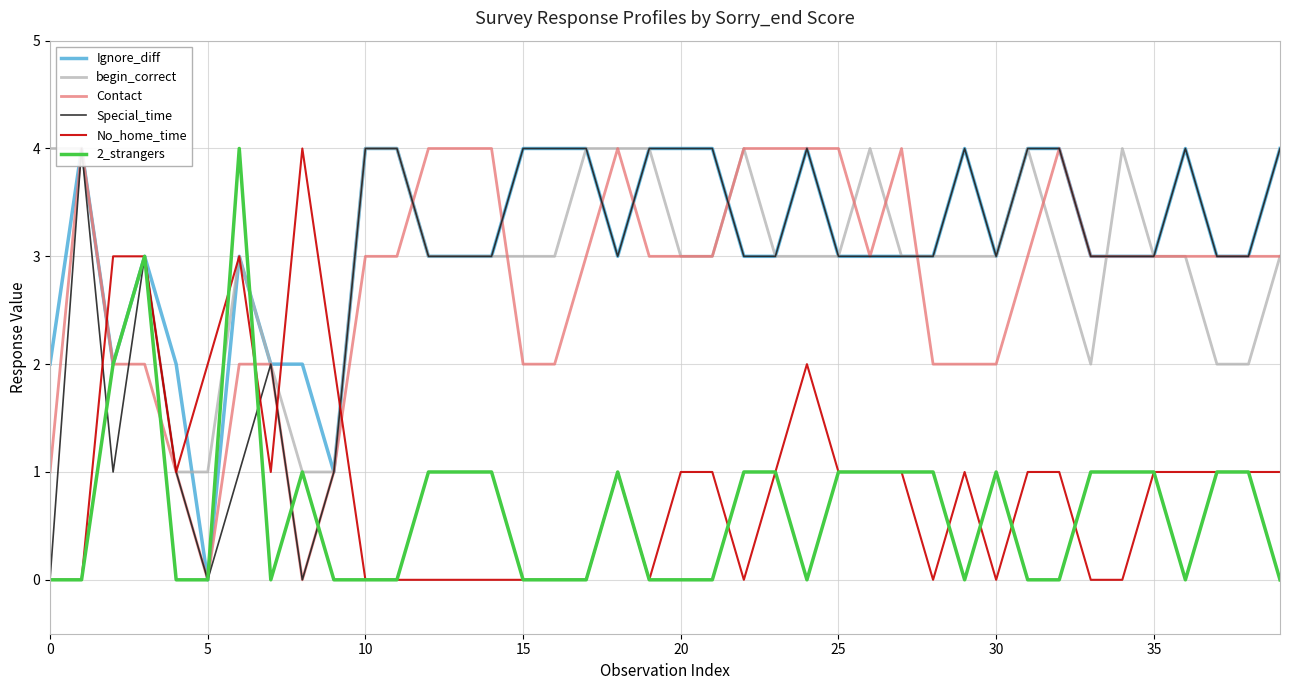

How many interior local peaks does the No_home_time series have?

5